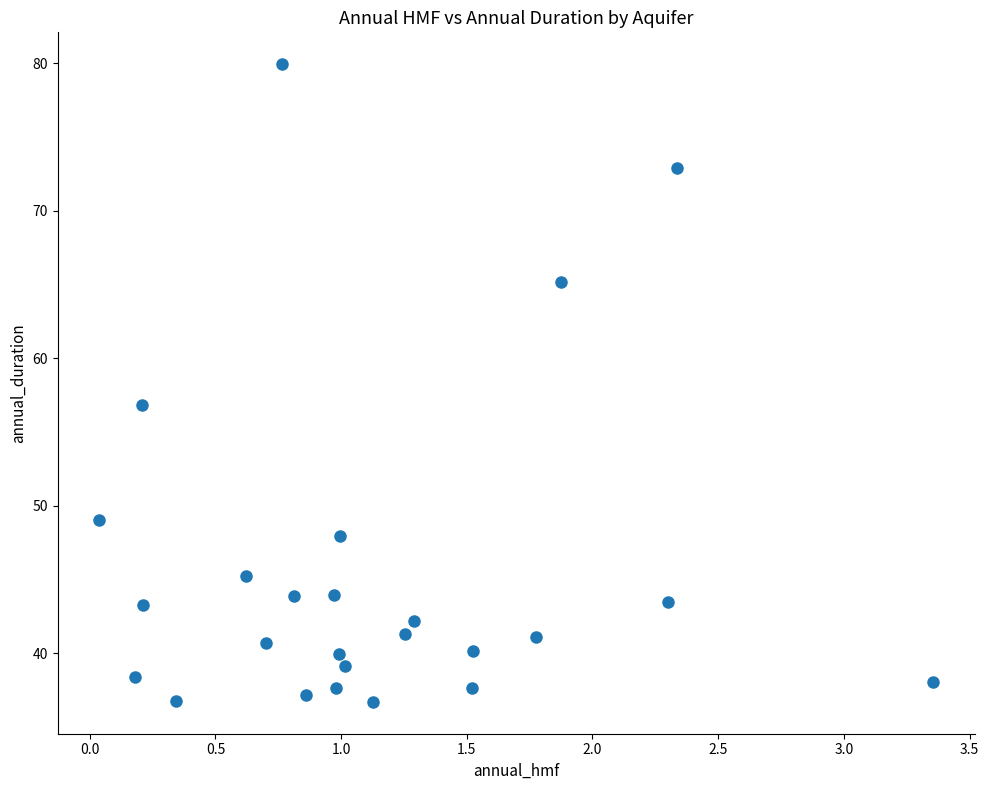

What is the range of Y values (max minus min)?

43.2